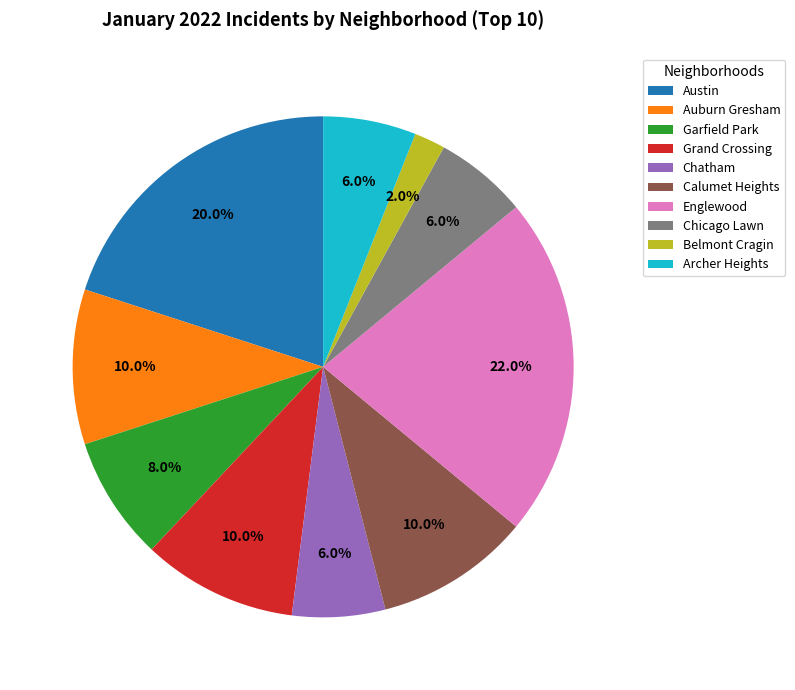

Does Chatham account for over 50% of the chart?

No